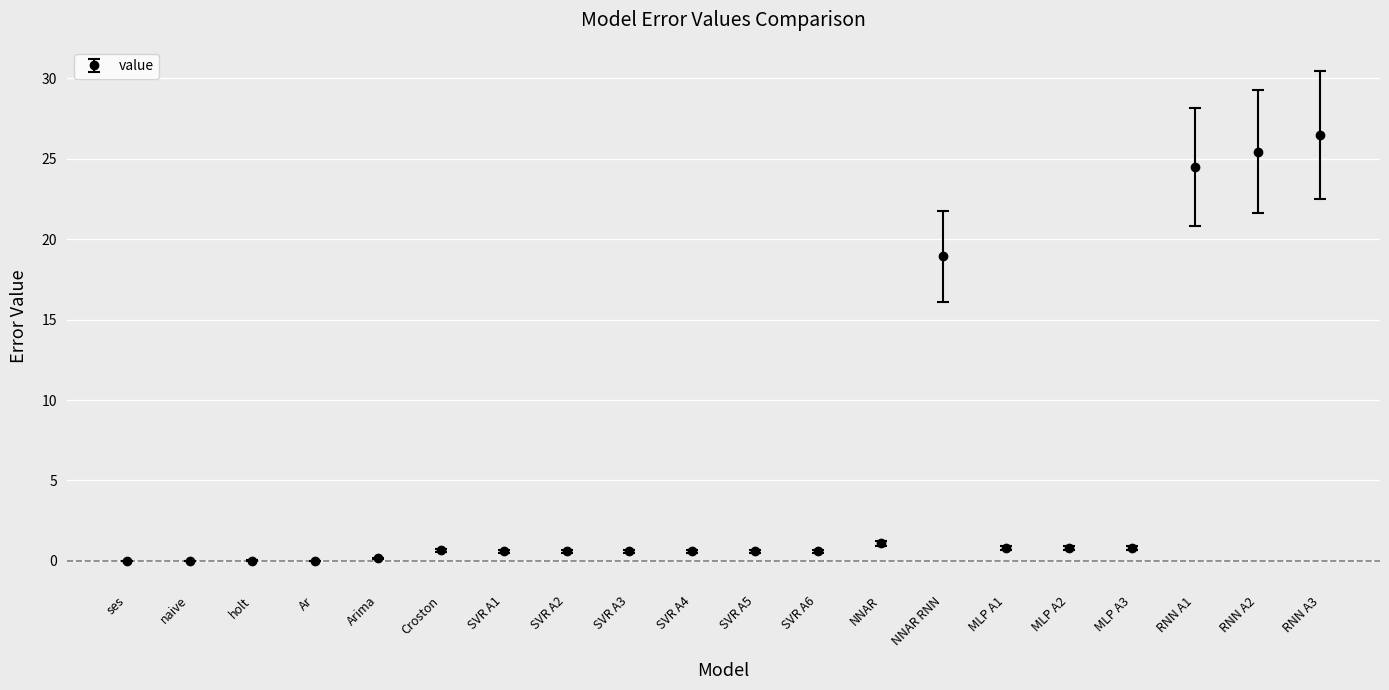

What is the difference between the values at NNAR and MLP A1?

0.3